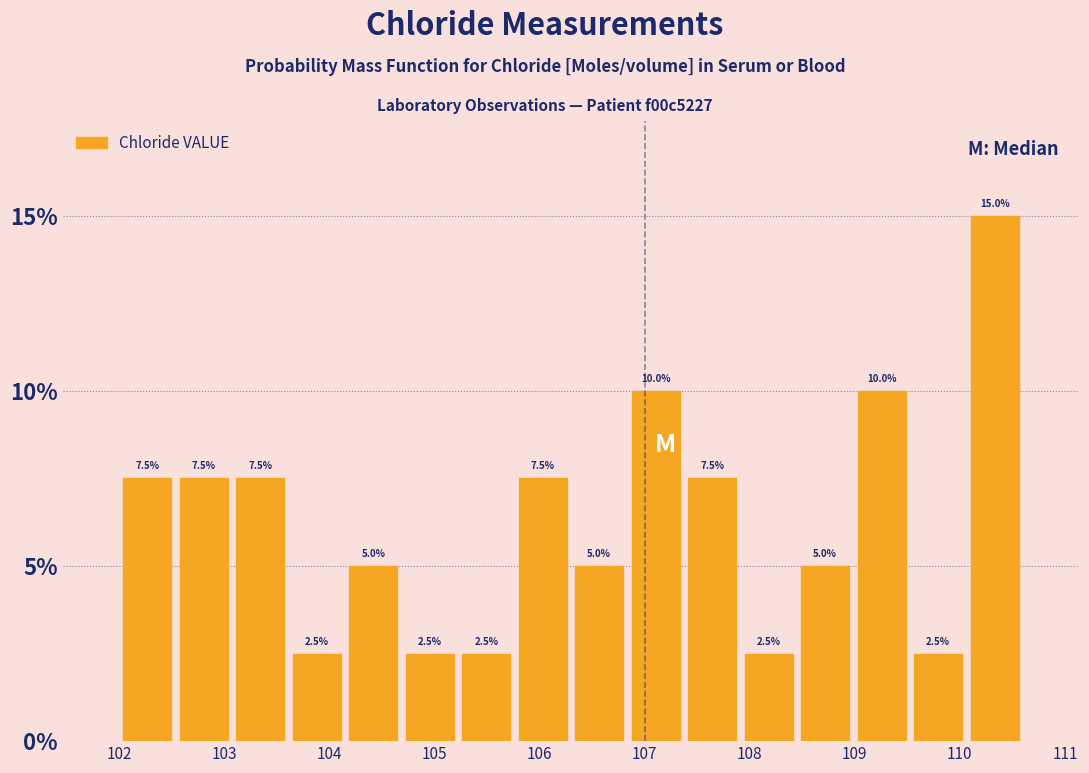

Reading left to right, transcribe this chart: for each bar, give the range it covers on the x-axis and its height. The bar edges are not printed on the chart, so give them approximately, as read against the axis.

102.0 to 102.5: 7.5
102.5 to 103.1: 7.5
103.1 to 103.6: 7.5
103.6 to 104.2: 2.5
104.2 to 104.7: 5.0
104.7 to 105.2: 2.5
105.2 to 105.8: 2.5
105.8 to 106.3: 7.5
106.3 to 106.8: 5.0
106.8 to 107.4: 10.0
107.4 to 107.9: 7.5
107.9 to 108.5: 2.5
108.5 to 109.0: 5.0
109.0 to 109.5: 10.0
109.5 to 110.1: 2.5
110.1 to 110.6: 15.0